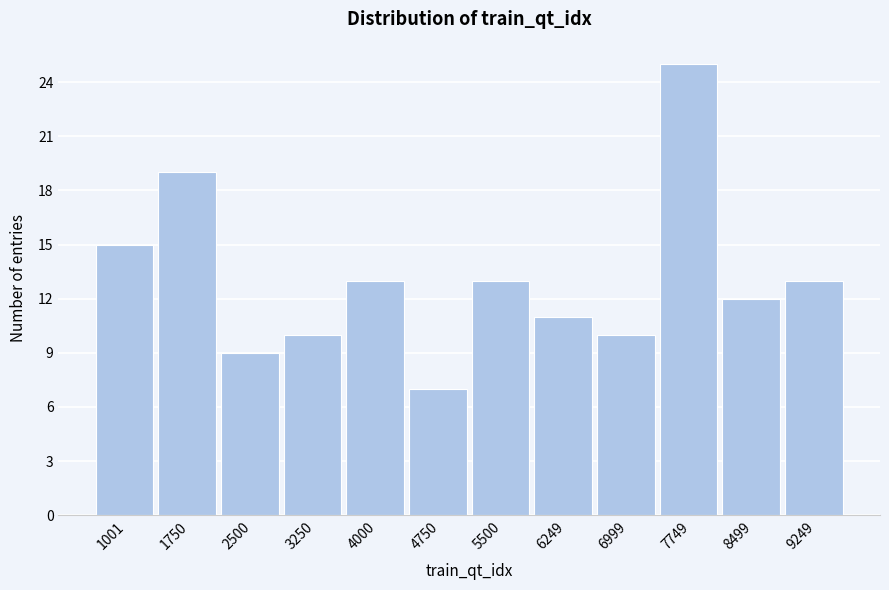

Reading right to left, extract all data points from this chart.

9249=13	8499=12	7749=25	6999=10	6249=11	5500=13	4750=7	4000=13	3250=10	2500=9	1750=19	1001=15